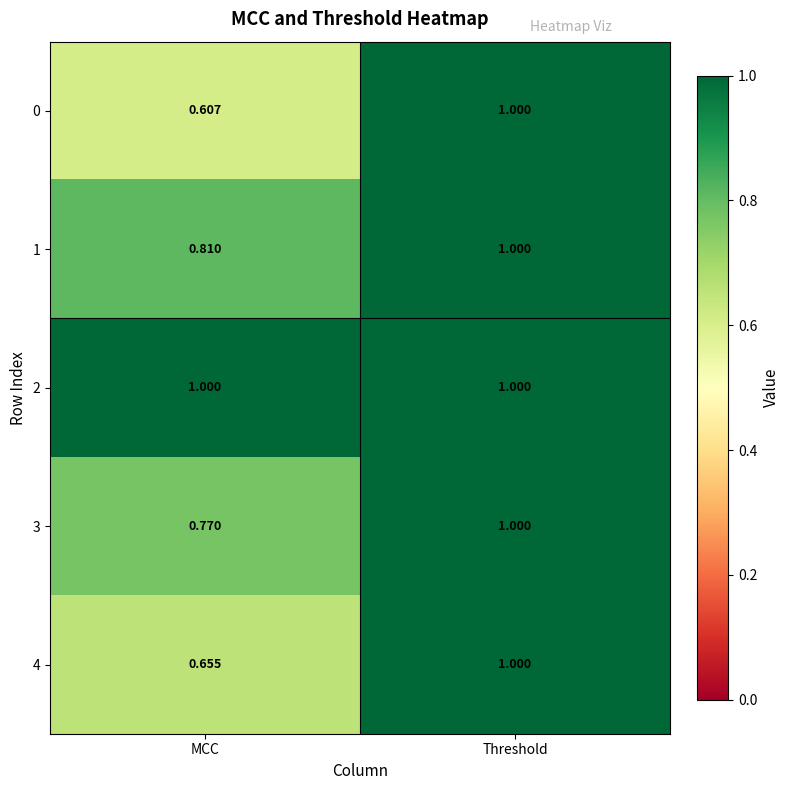

What is the total value across all series at Threshold?

5.0